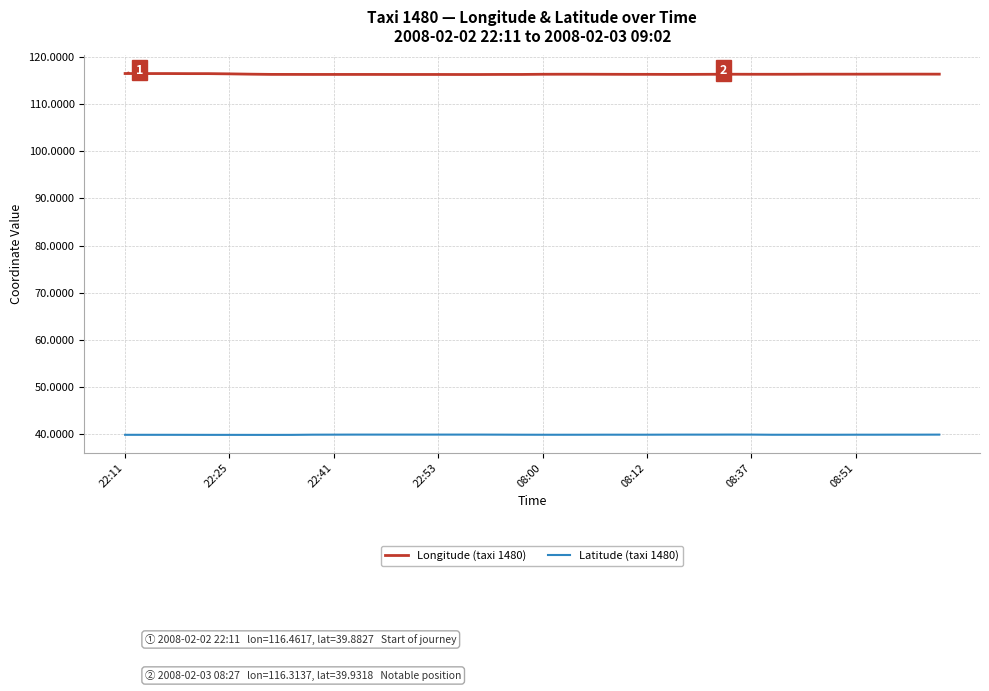

True or false: Latitude (taxi 1480) and Longitude (taxi 1480) intersect in this chart.

False